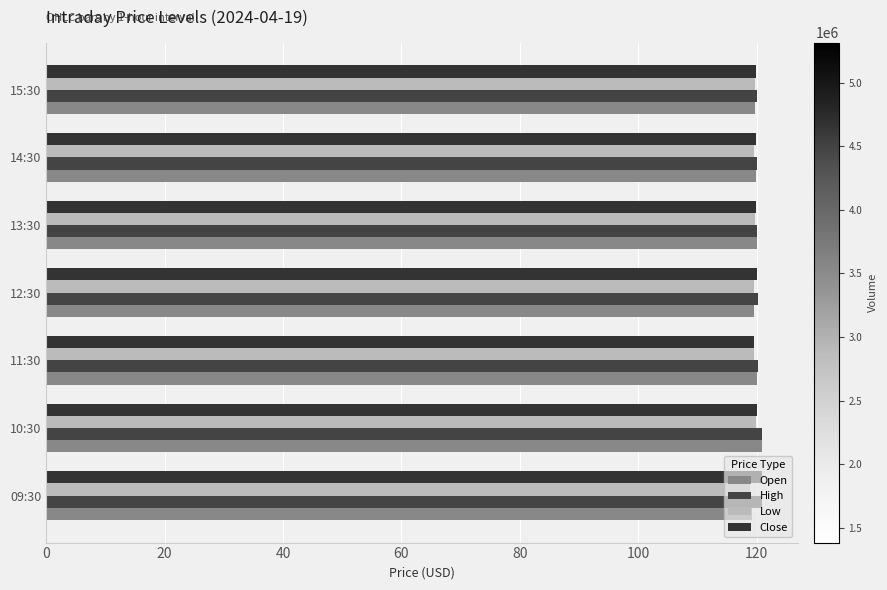

How many categories are shown in the chart?

7